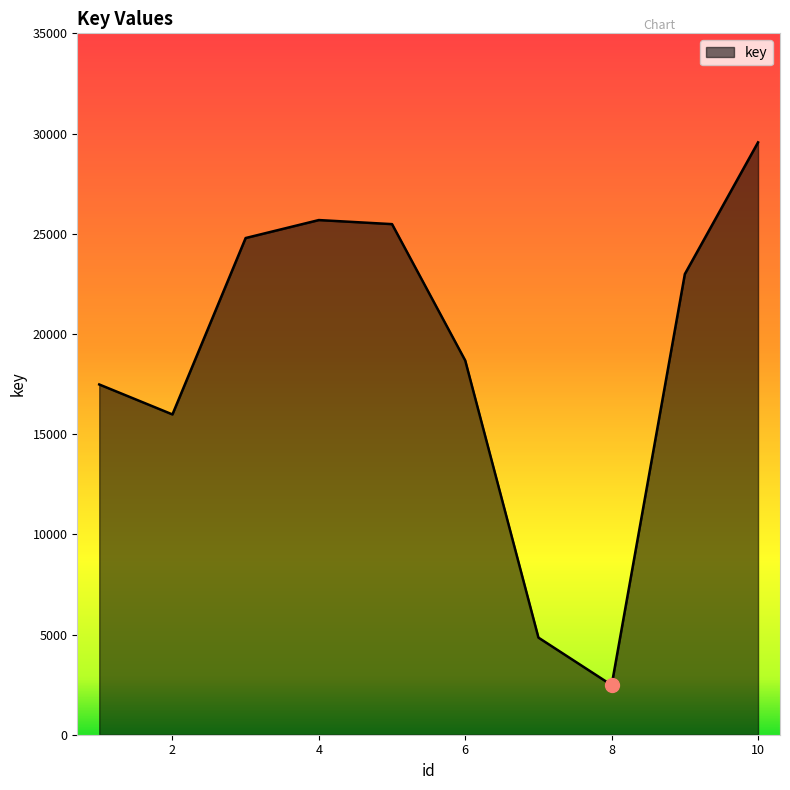

What is the greatest value displayed?

29559